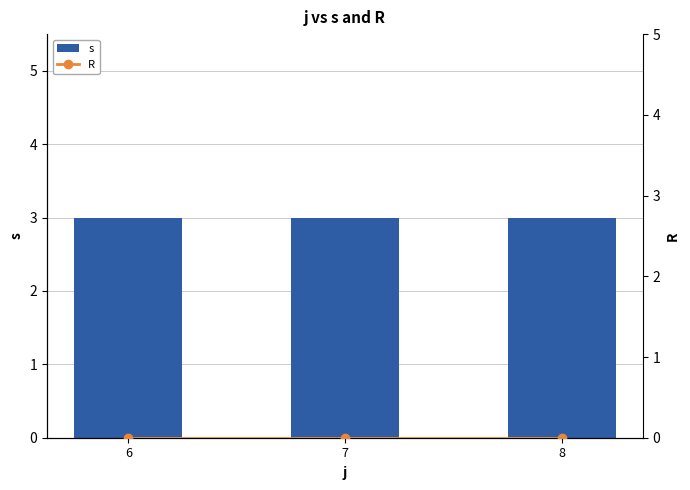

The s series shows 3 at 8. True or false?

True